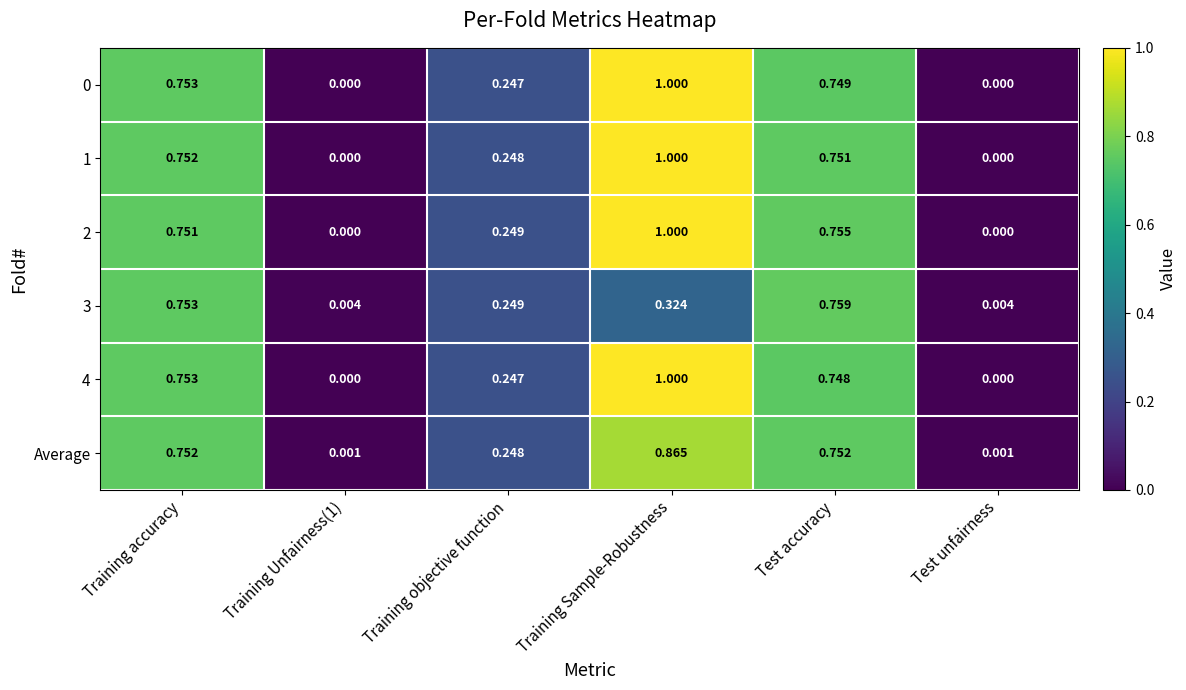

Which category has the highest value across all series?

Training Sample-Robustness